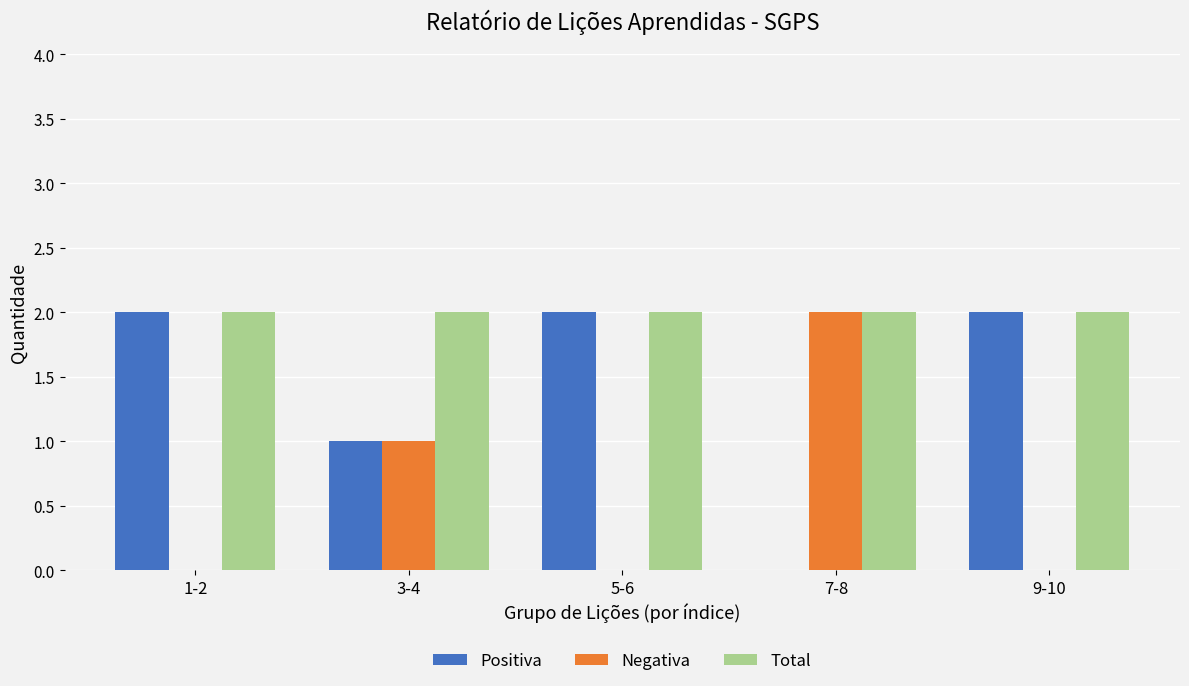

Which series has the largest total across all categories?

Total